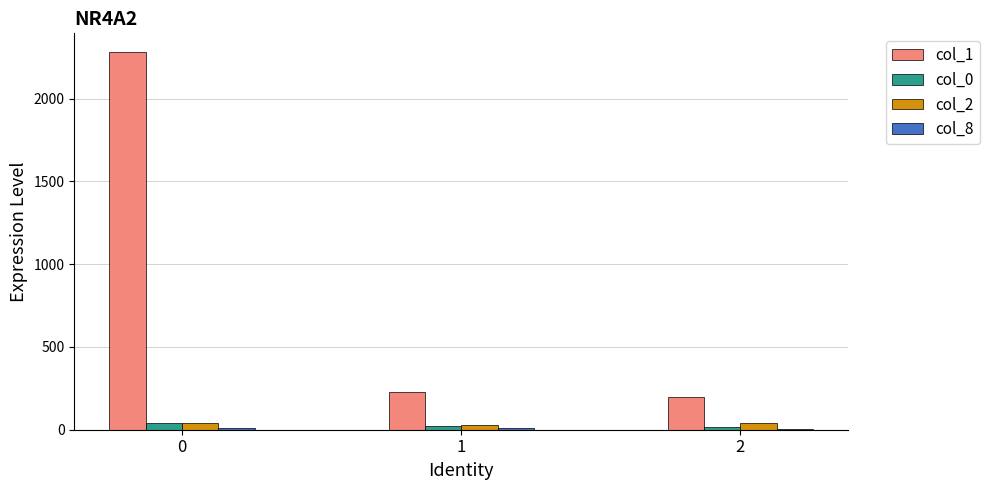

Is the value of col_1 at 0 greater than the value of col_0 at 2?

Yes